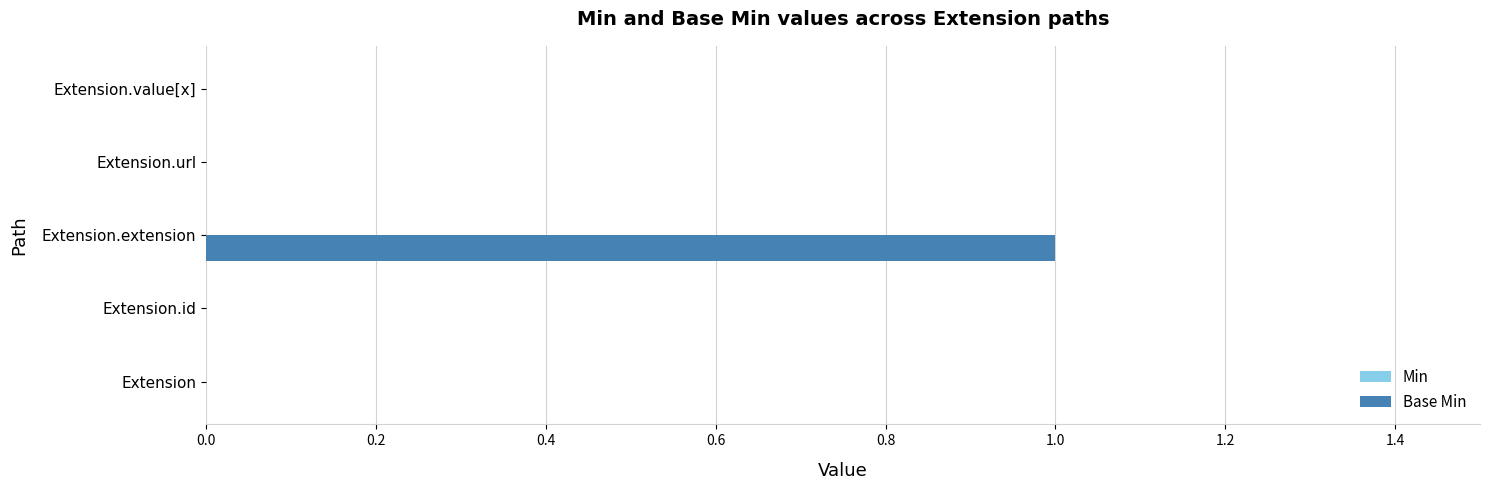

Reading bottom to top, what are all the values shown in this chart?

Extension=0	Extension.id=0	Extension.extension=1	Extension.url=0	Extension.value[x]=0